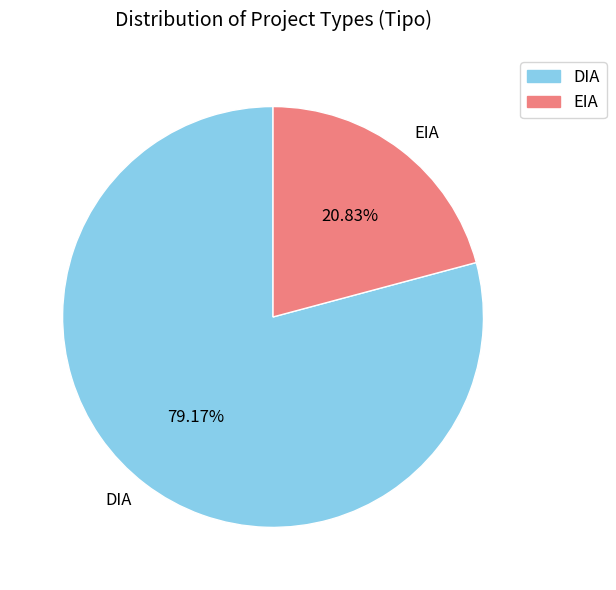

Which category has the smallest portion of the pie?

EIA